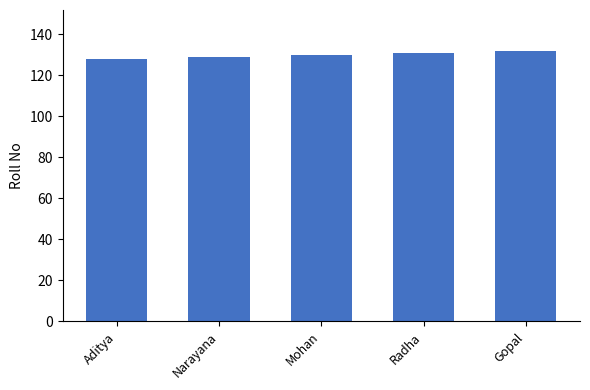

Reading right to left, transcribe all the data shown in this chart.

Gopal=132	Radha=131	Mohan=130	Narayana=129	Aditya=128